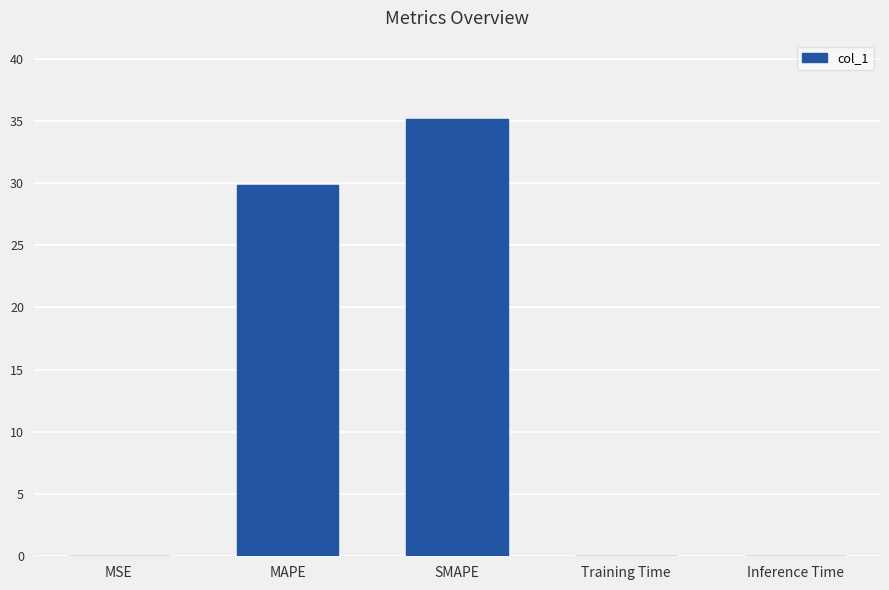

Which category has the highest value across all series?

SMAPE